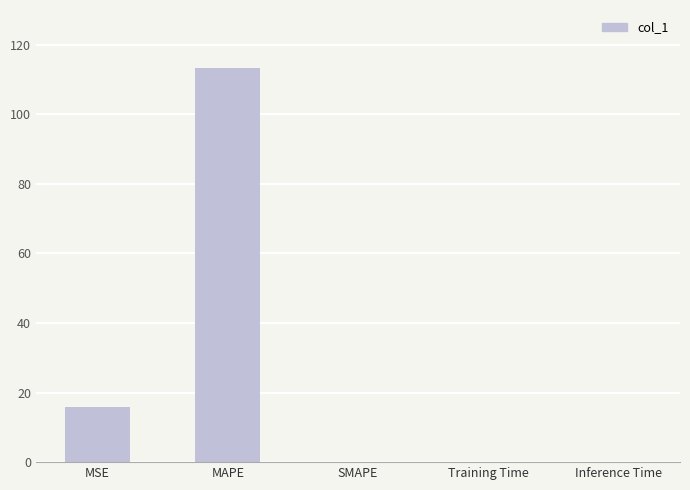

True or false: the data shows 0.0 at SMAPE.

True